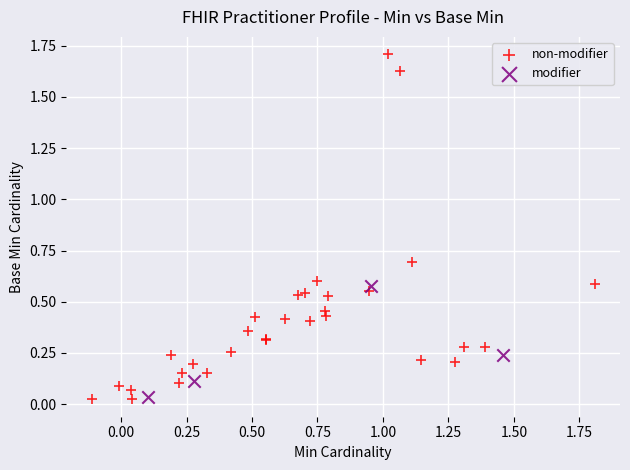

Which series has the largest Y range (max minus min)?

non-modifier